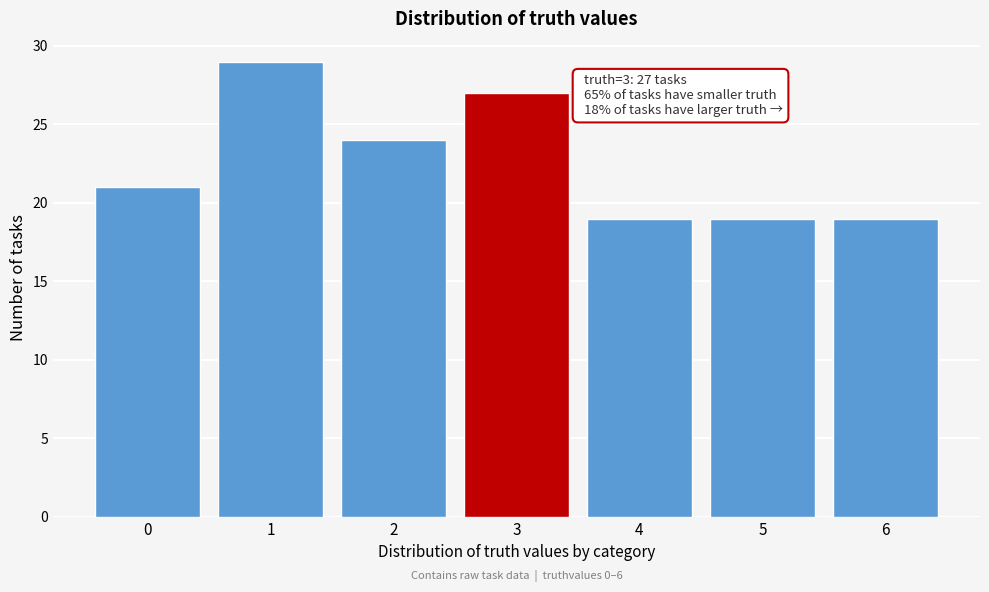

Reading right to left, extract all data points from this chart.

19	19	19	27	24	29	21